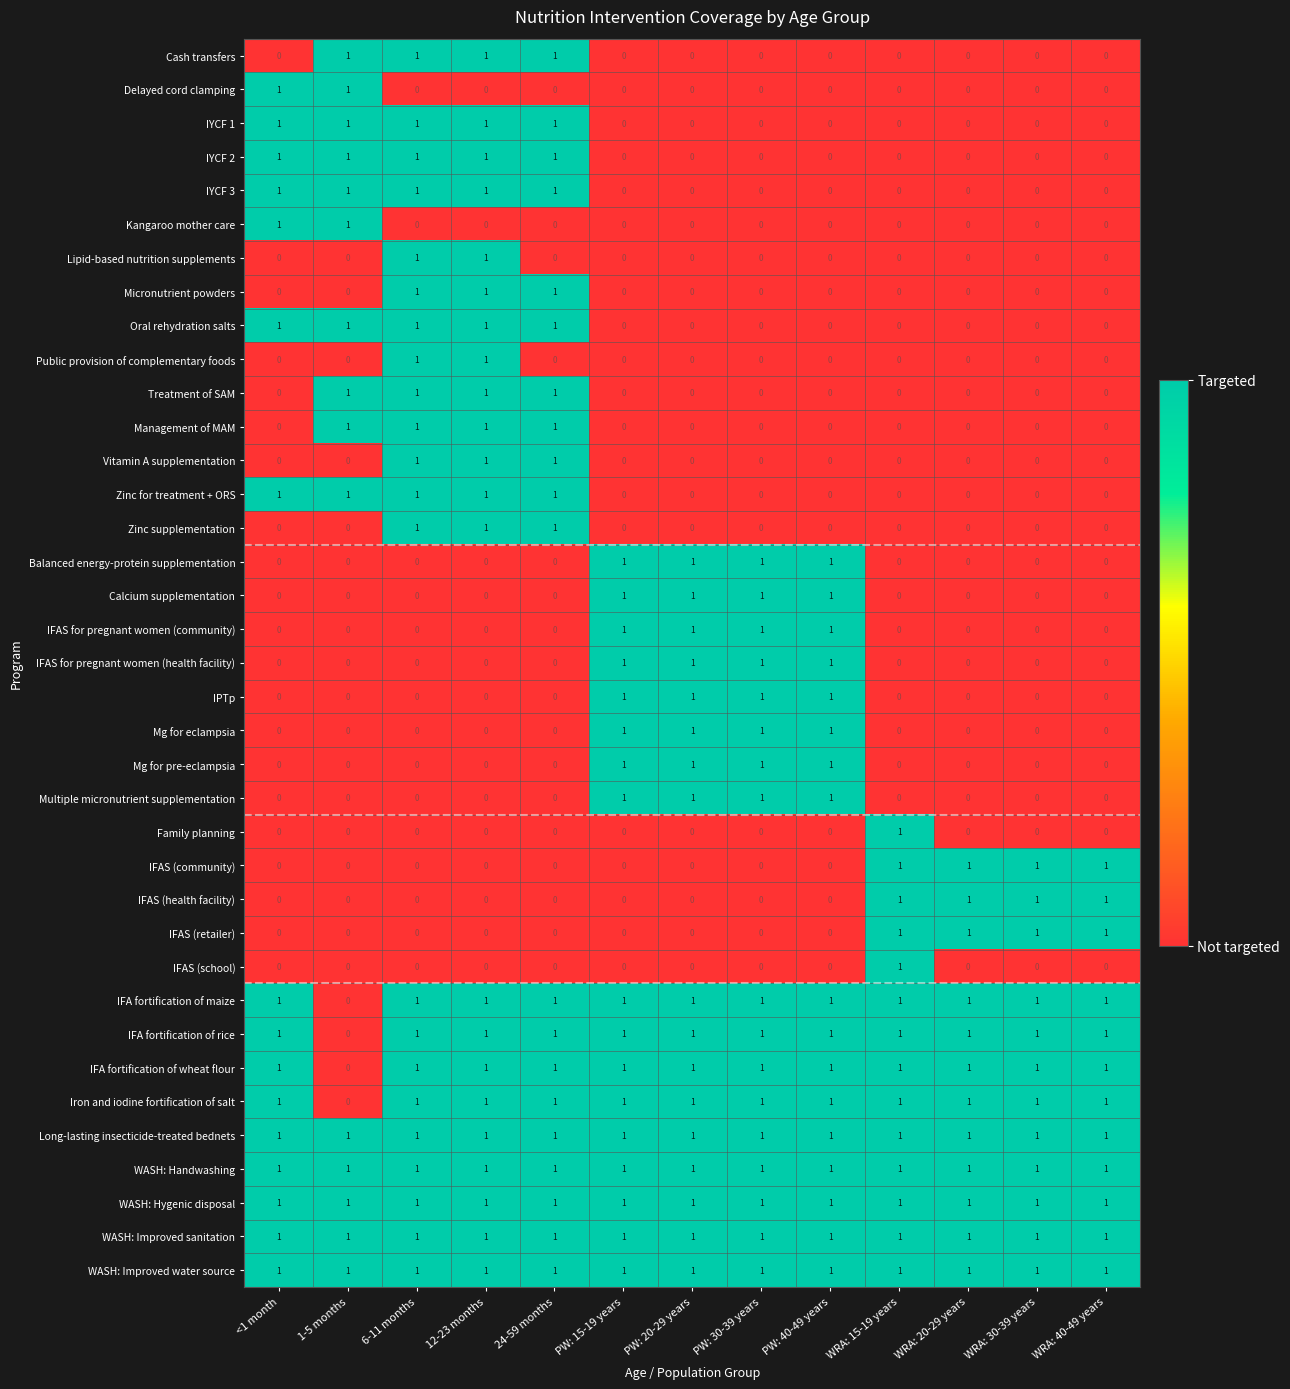

Is it true that Zinc supplementation equals 0 at <1 month?

True